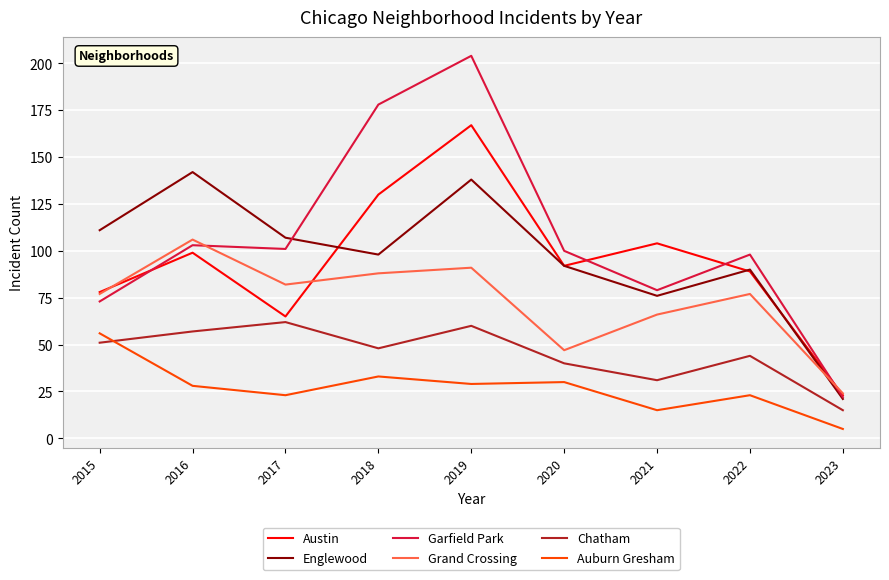

Is it true that Grand Crossing equals 77 at 2022?

True